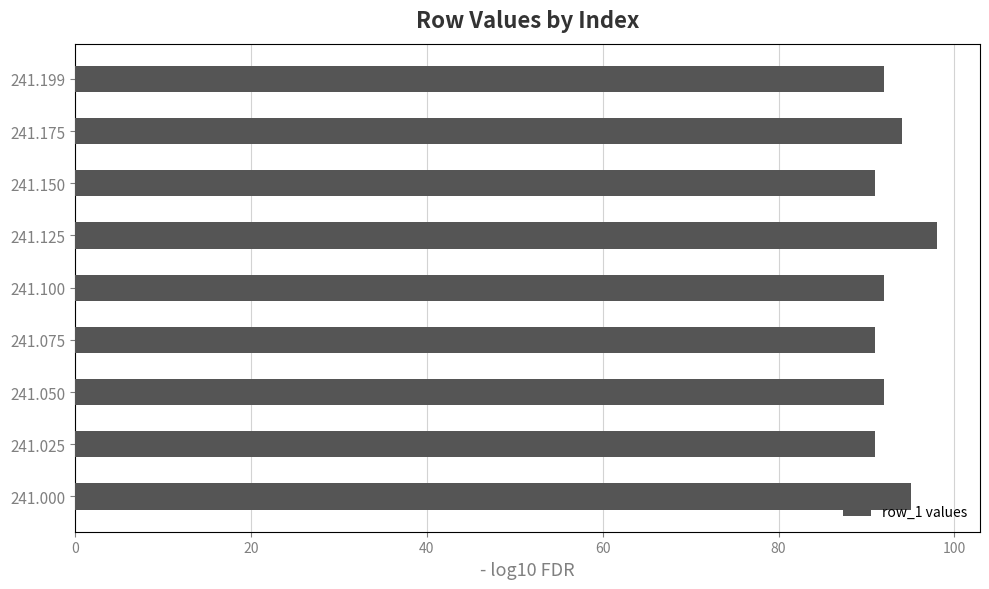

Read the value at 241.075.

91